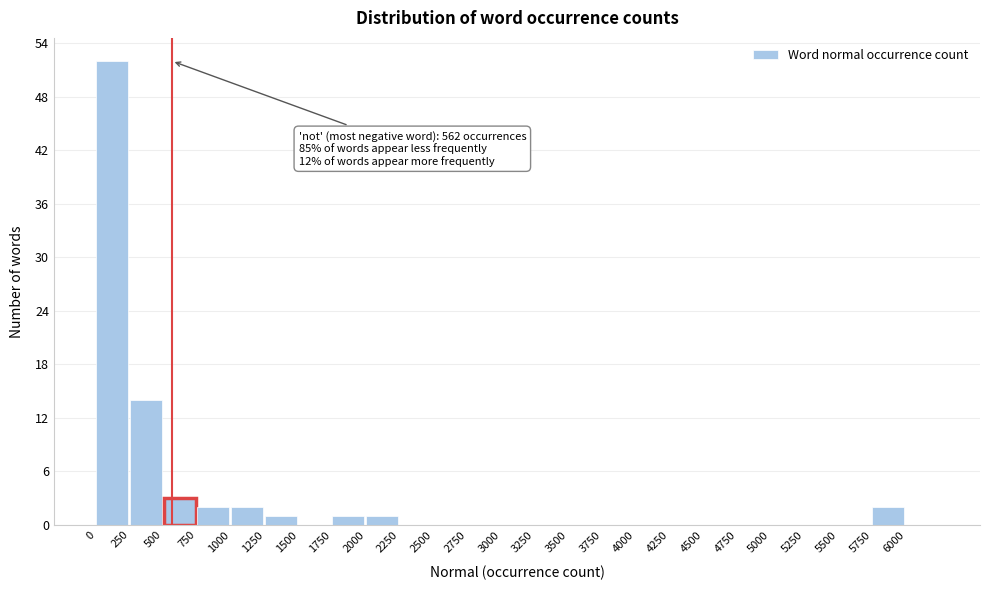

Over which range of the x-axis is the bar tallest?

0 to 250